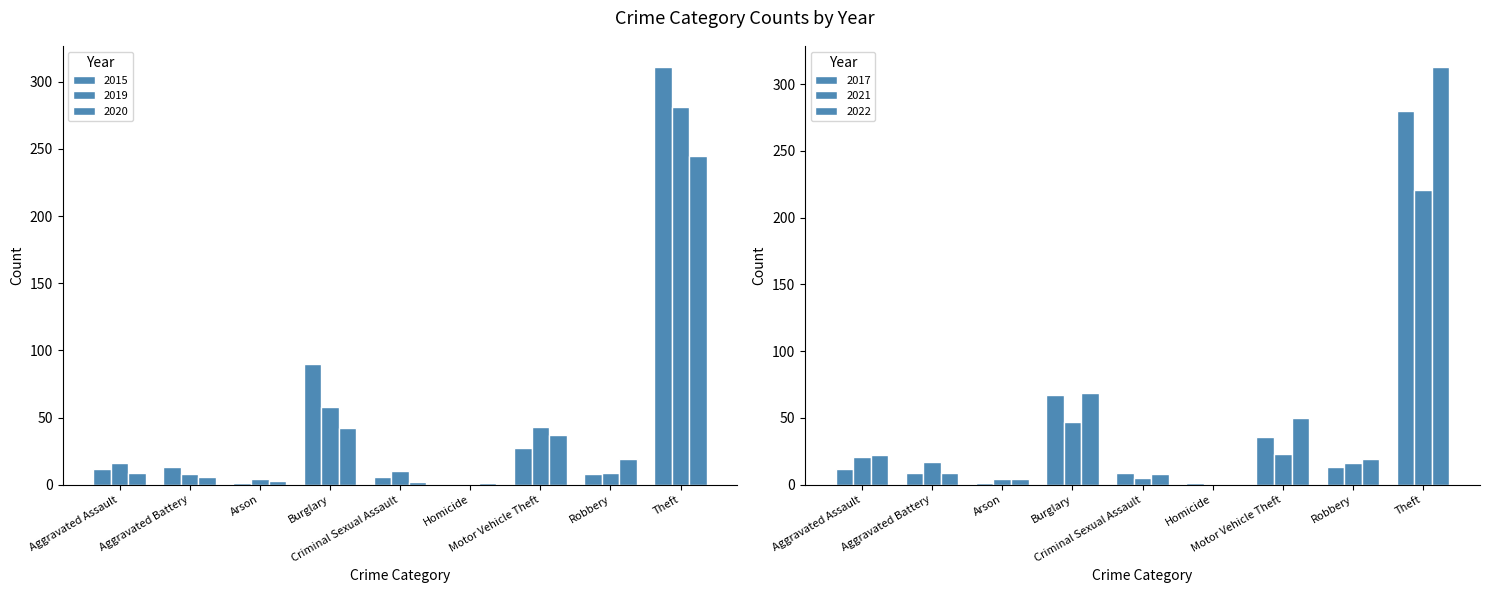

How many positive values does the 2019 series have?

8